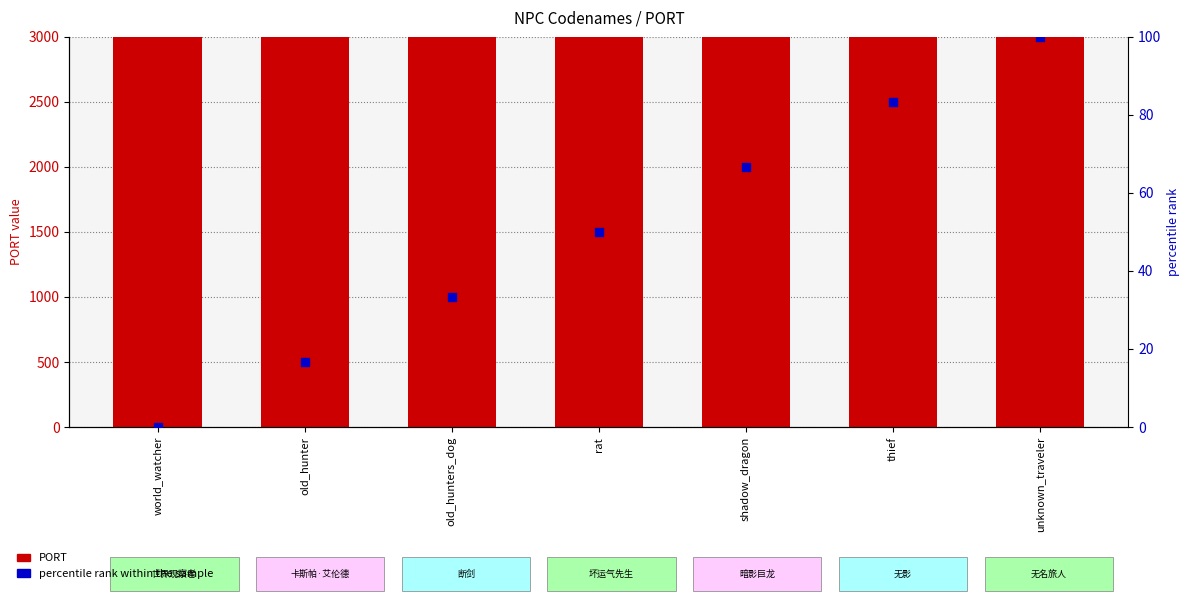

Which series contains the highest Y value?

PORT